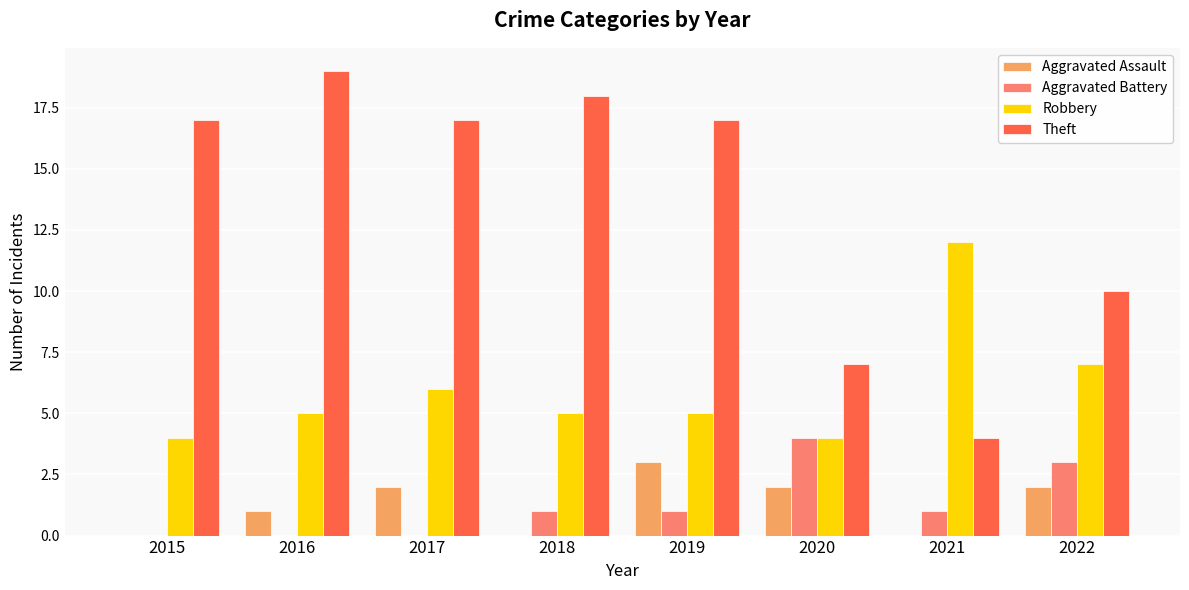

Which series has the largest total across all categories?

Theft